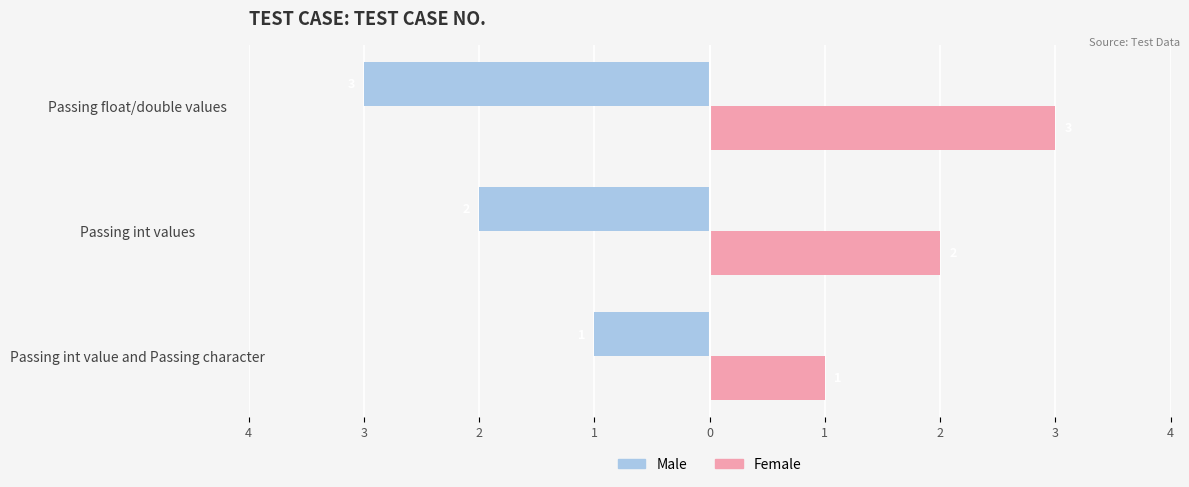

How many Male values are between -3 and -1?

3